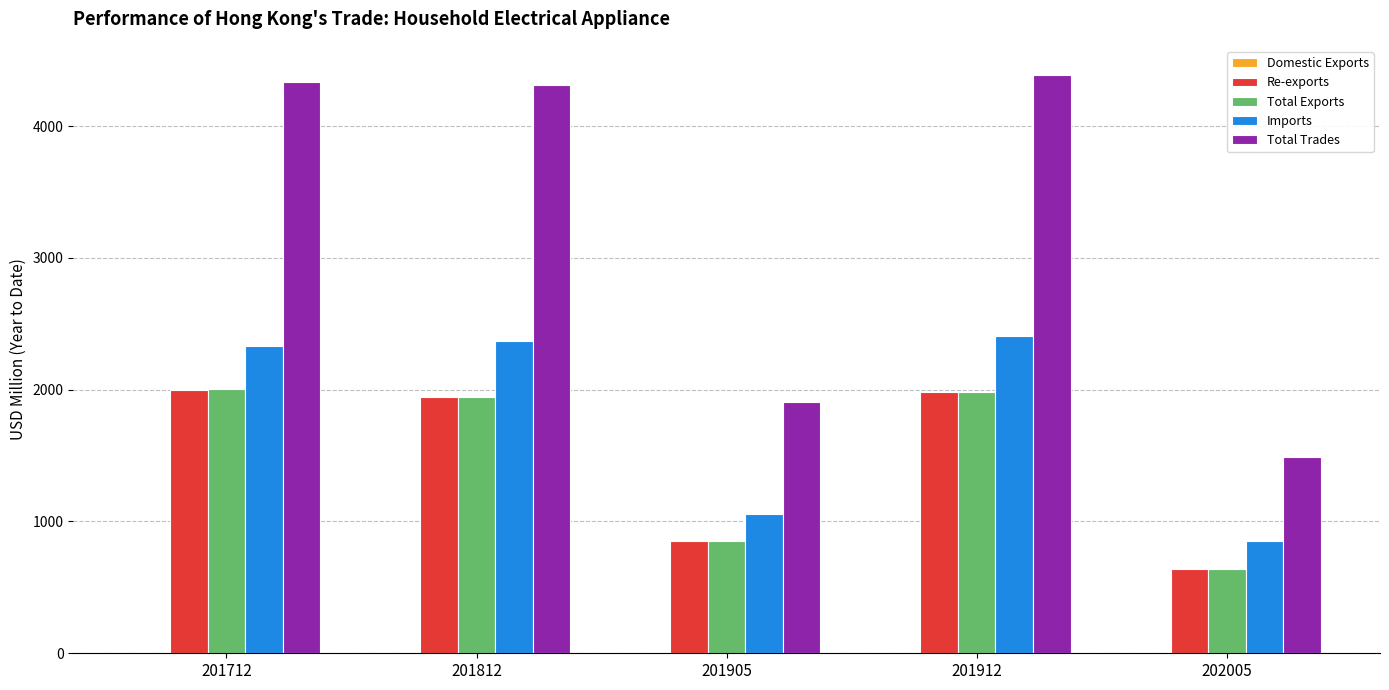

Which series changed the most between 201812 and 201905?

Total Trades